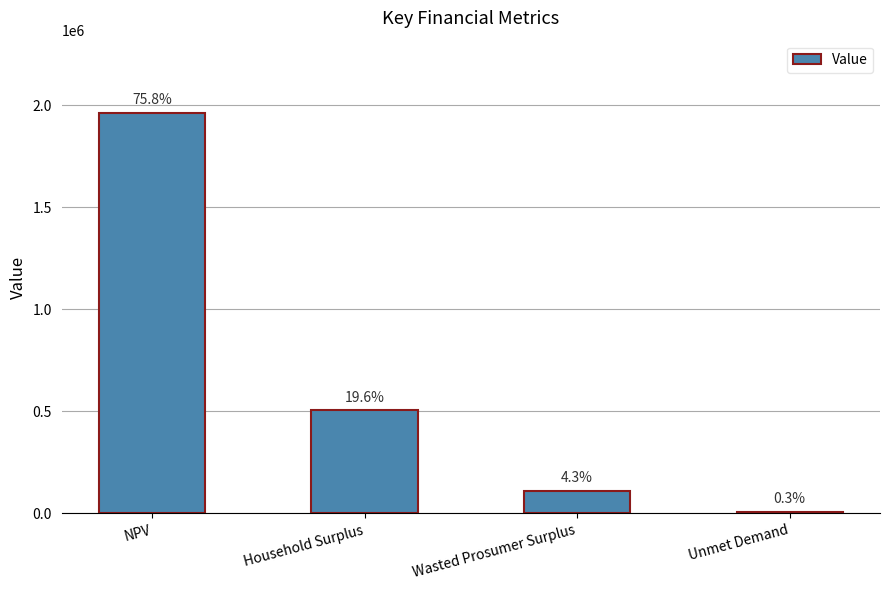

How many bars are there in total?

4